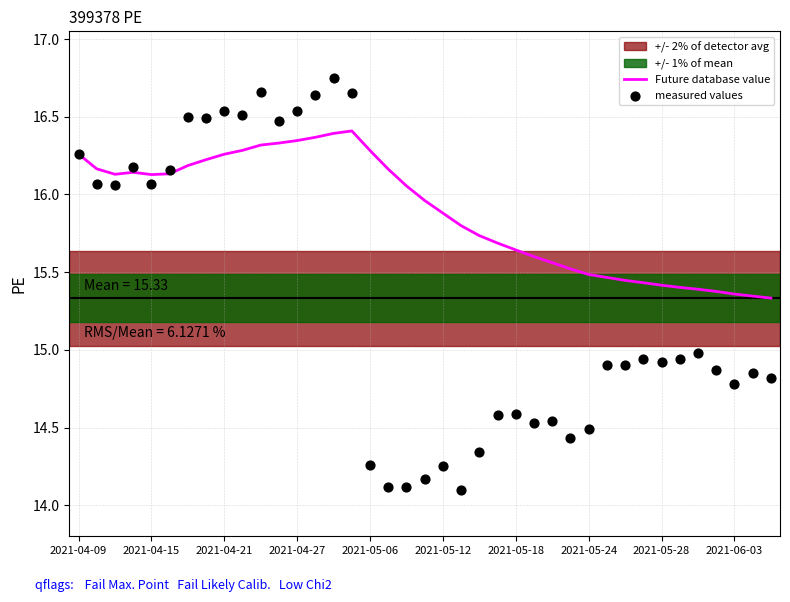

At how many categories does at least one series exceed 16?

19